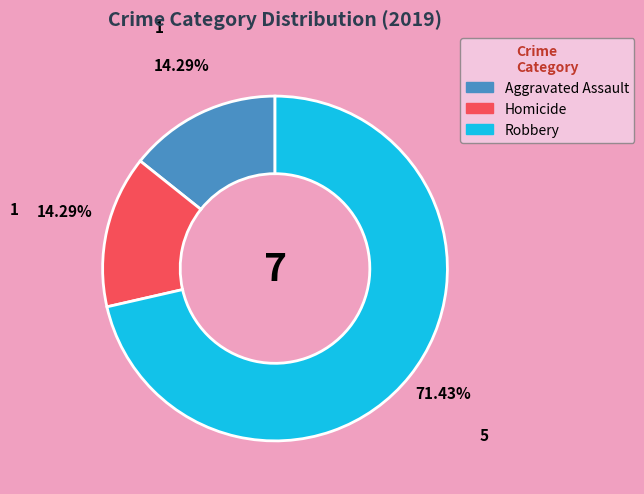

Is there a majority slice in this chart?

Yes